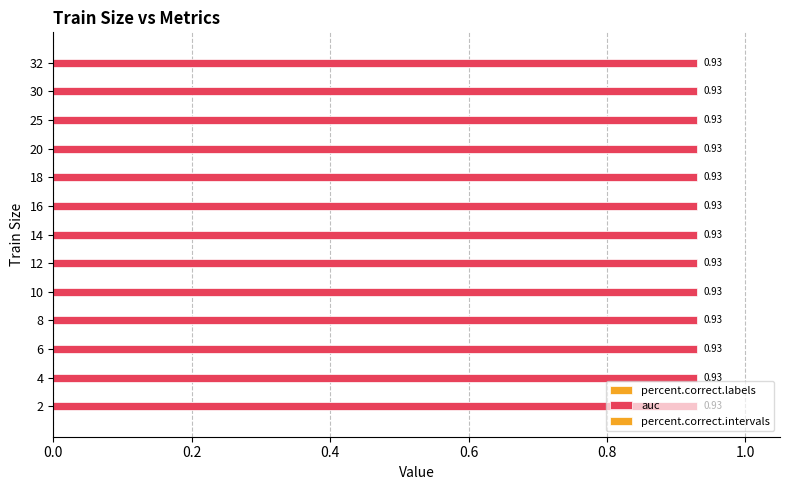

What is the spread (max minus min) of values at 32?

0.9